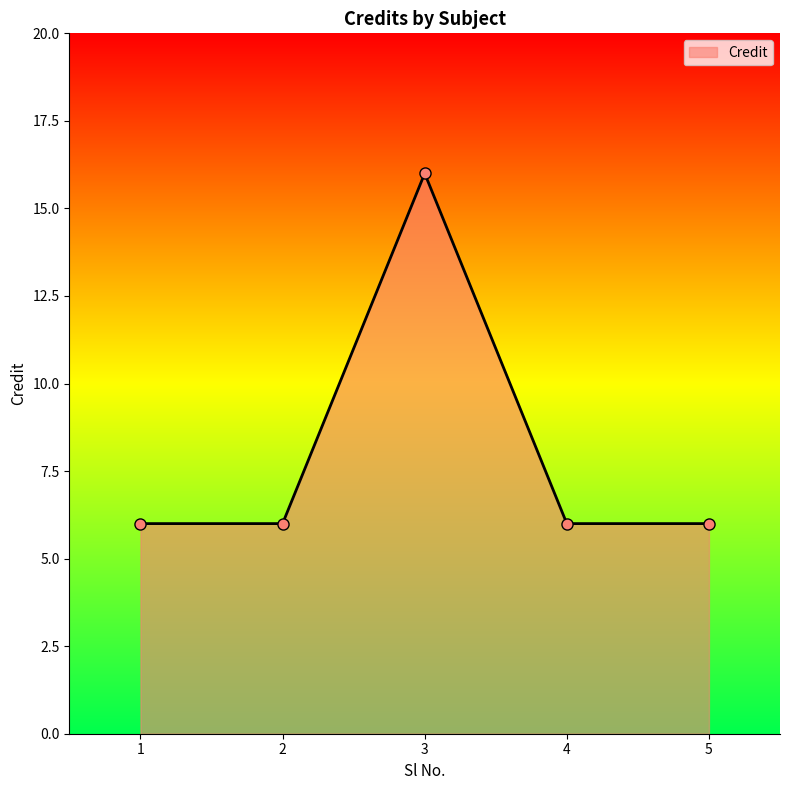

What is the sum of the values at 5 and 4?

12